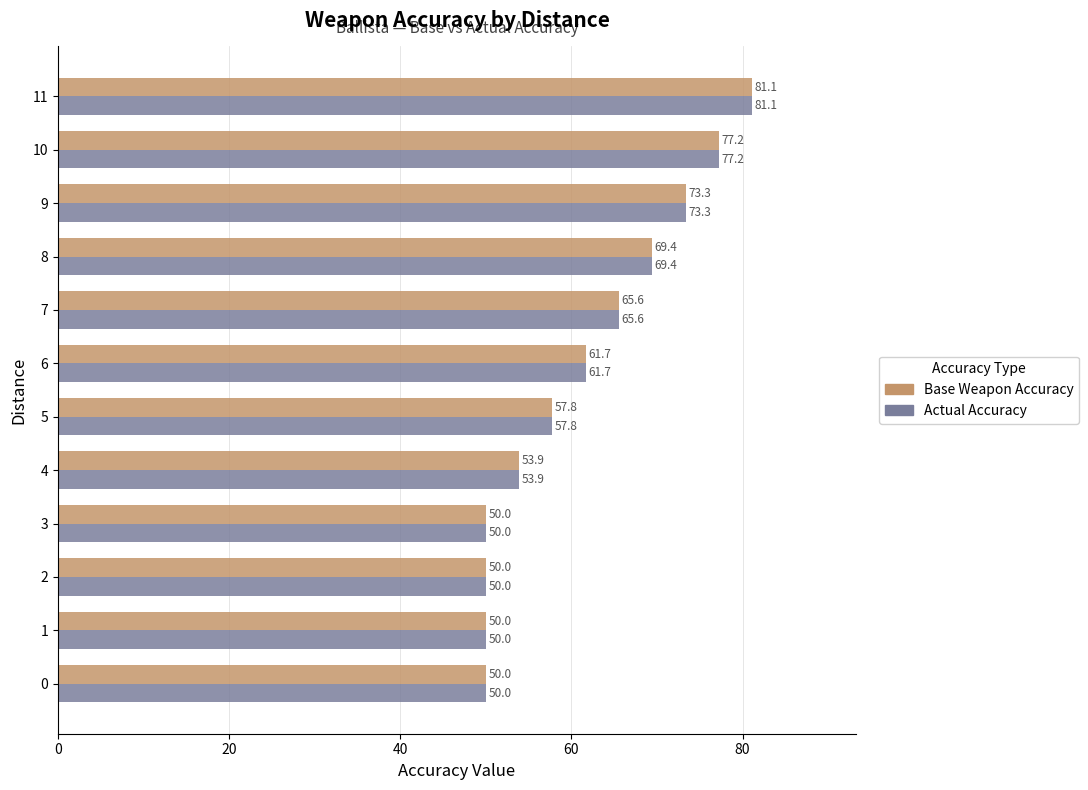

What is the difference between the maximum and minimum values in the Base Weapon Accuracy series?

31.1